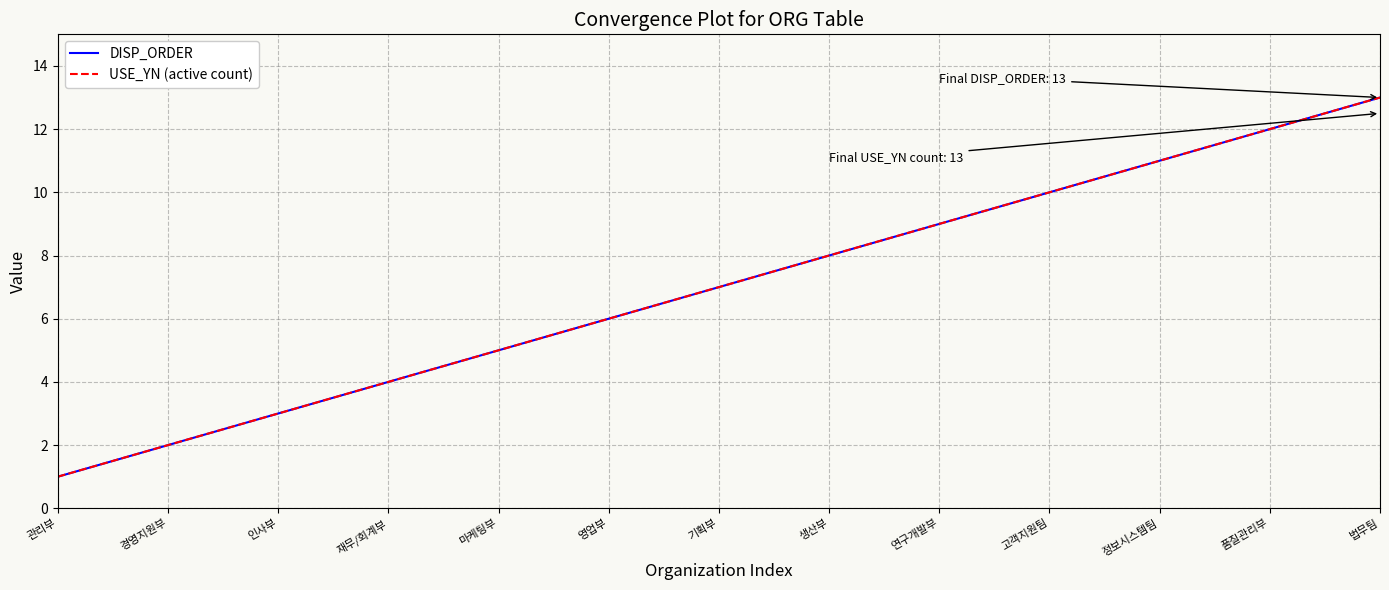

Does the chart have visible grid lines?

Yes